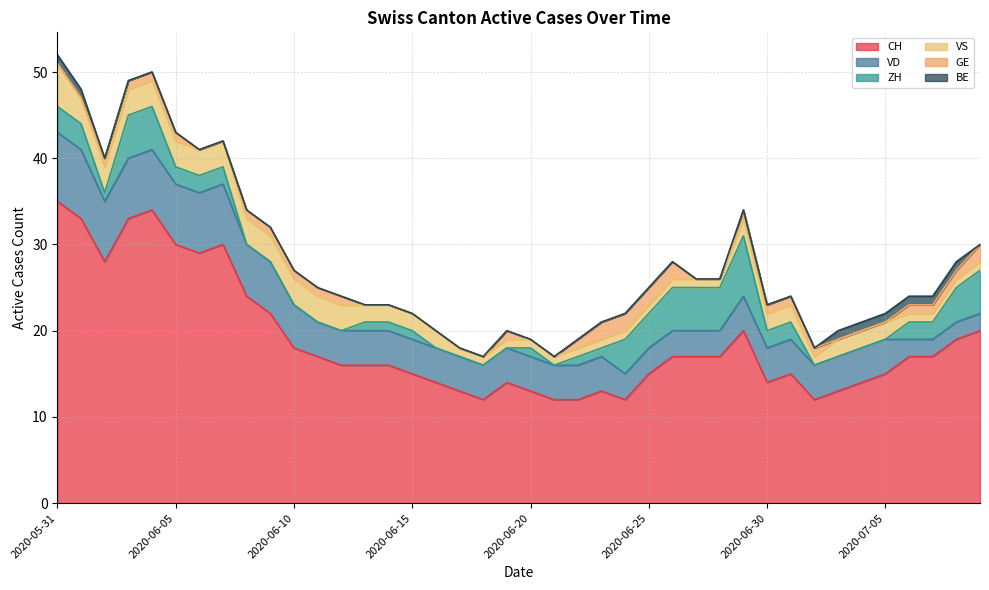

Where does the VS series first go above 2?

2020-05-31